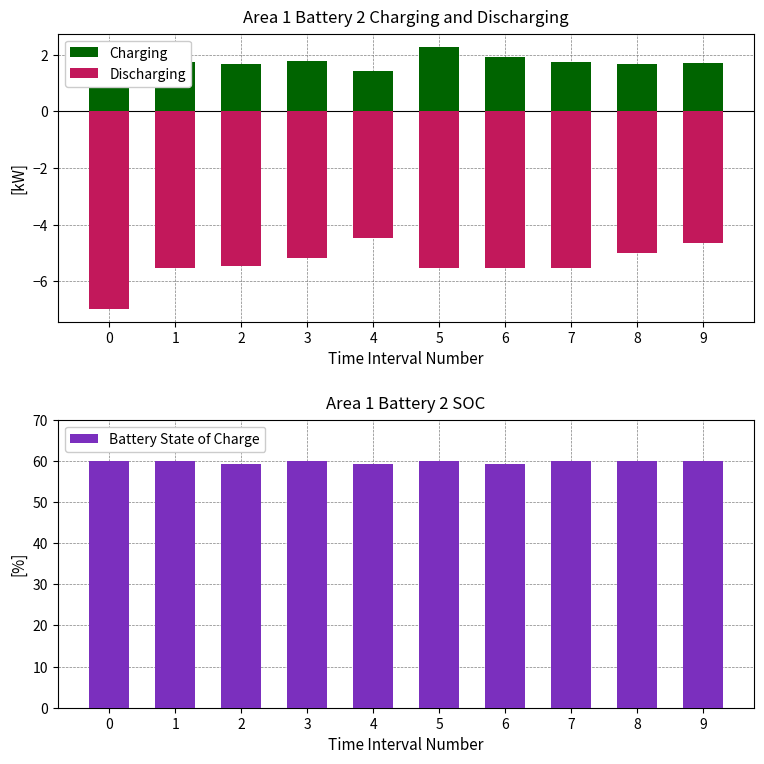

The value of Battery State of Charge at 8 is 60.0. True or false?

True